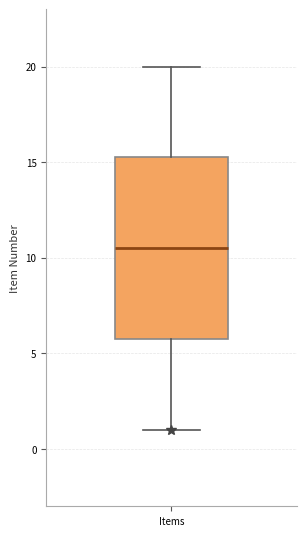

Read this box plot against the y-axis: the position of the median line, the range covered by the box, and the ends of both whiskers. The values are not printed on the chart, so give them approximately, as read against the axis.

median 10.5, box 6.0 to 15.5, whiskers 1.0 to 20.0